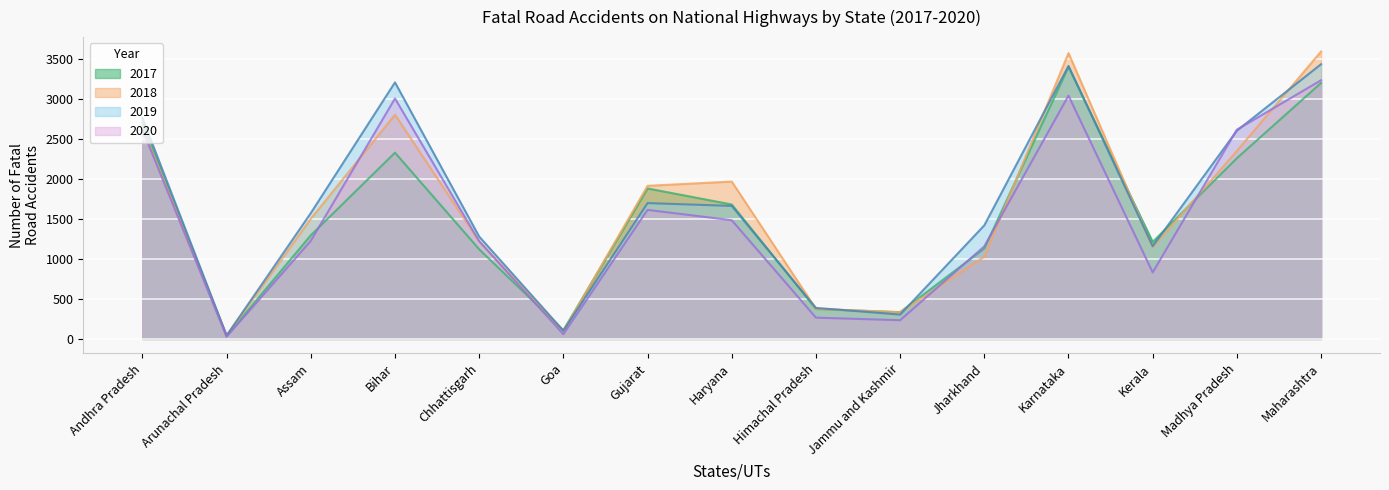

The value of 2017 at Jammu and Kashmir is 335. True or false?

True